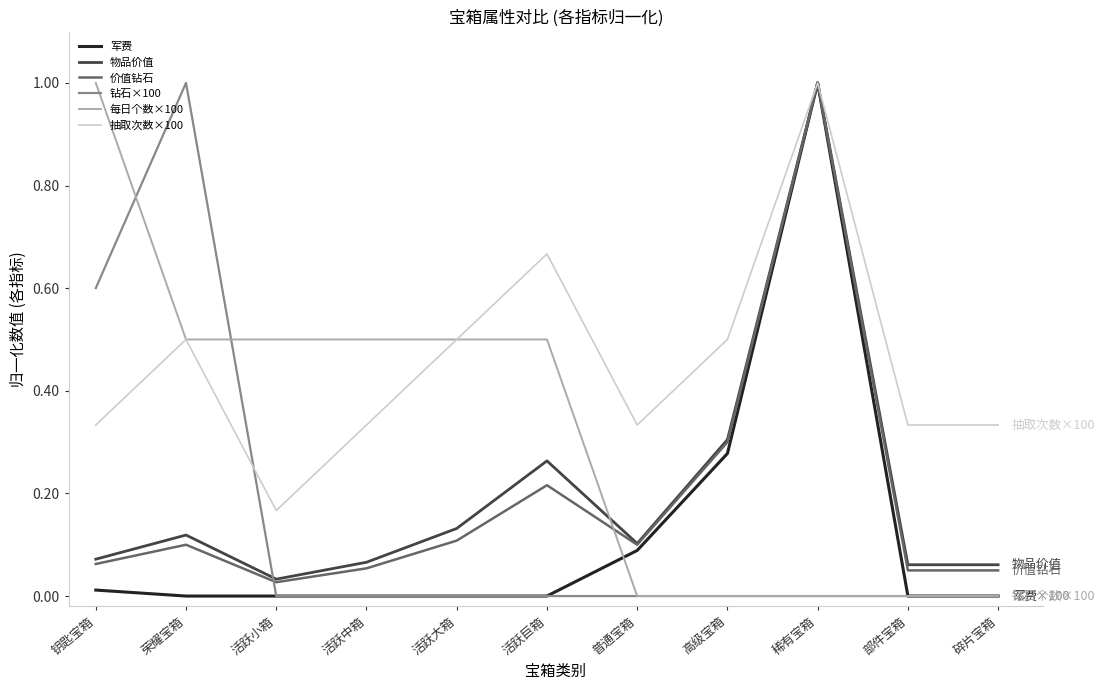

What is the total value across all series at 活跃巨箱?

1.6